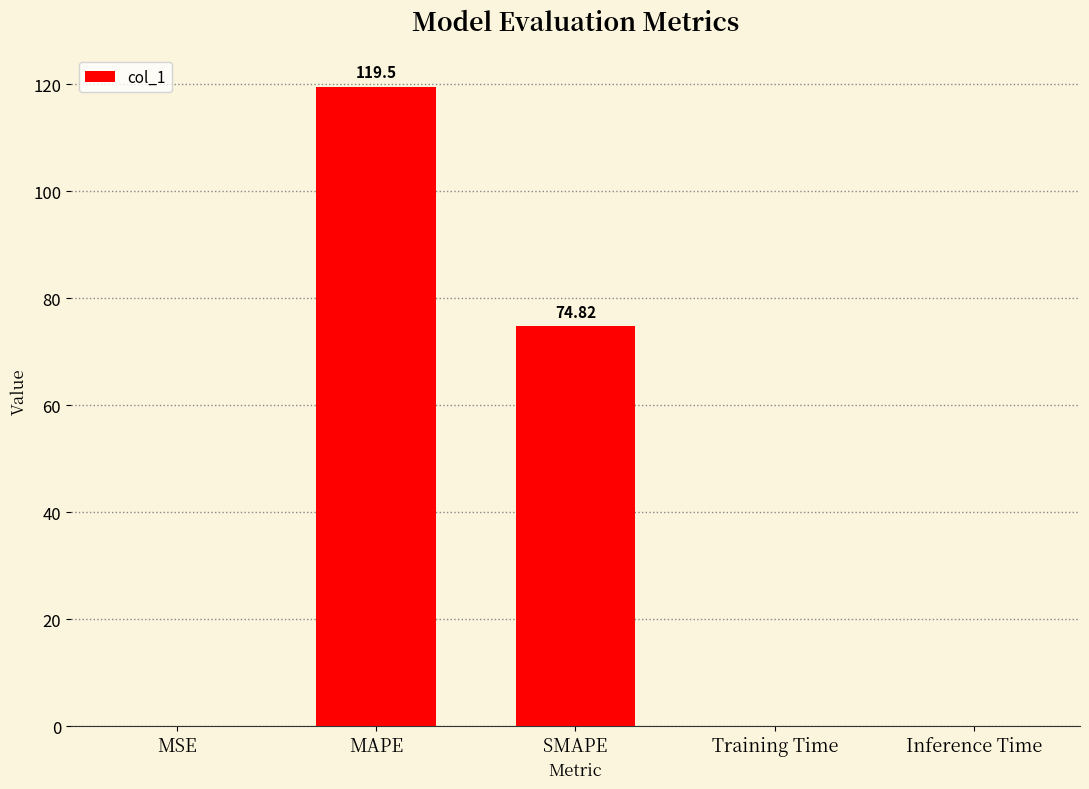

At which category does the chart reach its peak across all series?

MAPE